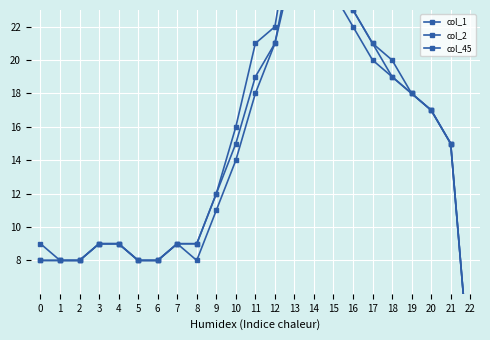

Rank the series by their average value, from lowest to highest.

col_1, col_2, col_45